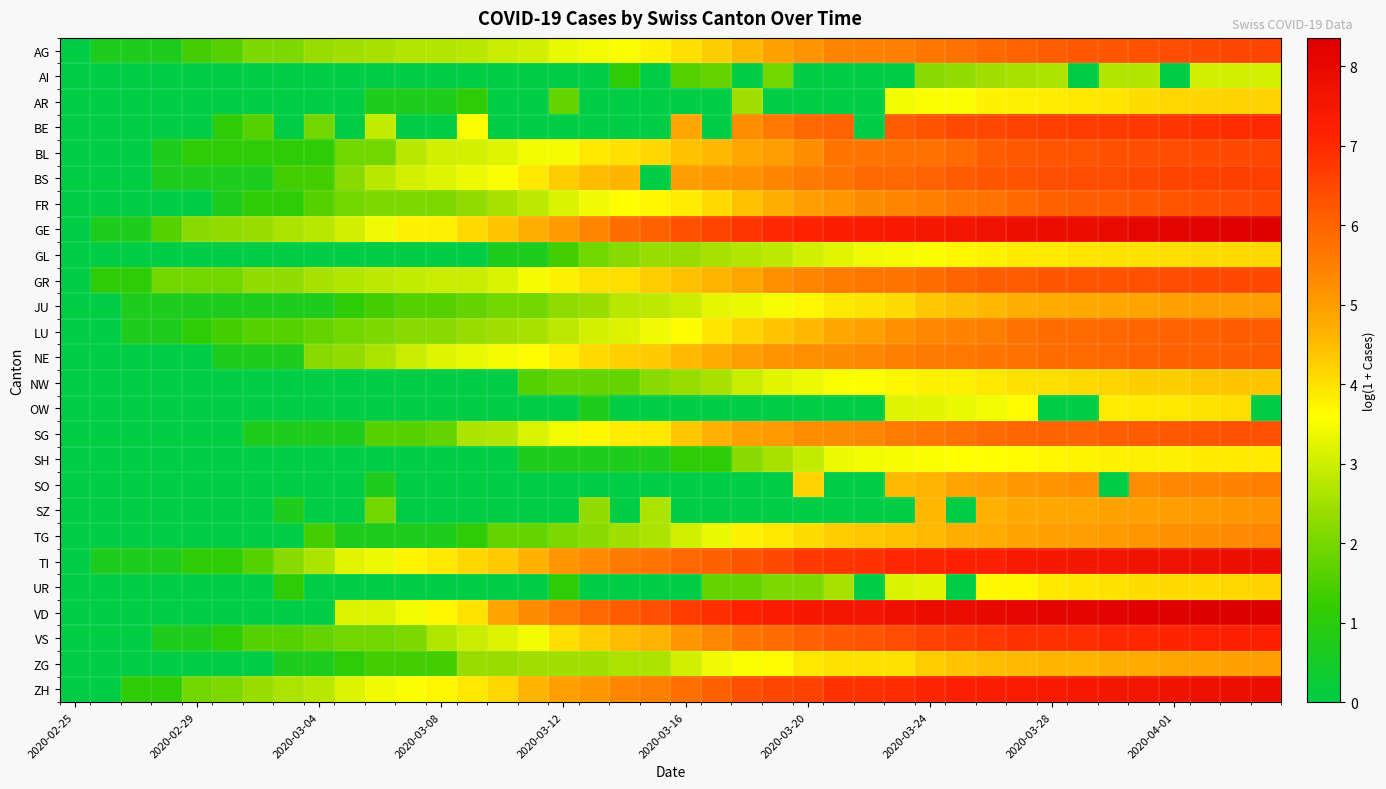

How many data points does each series have?

40